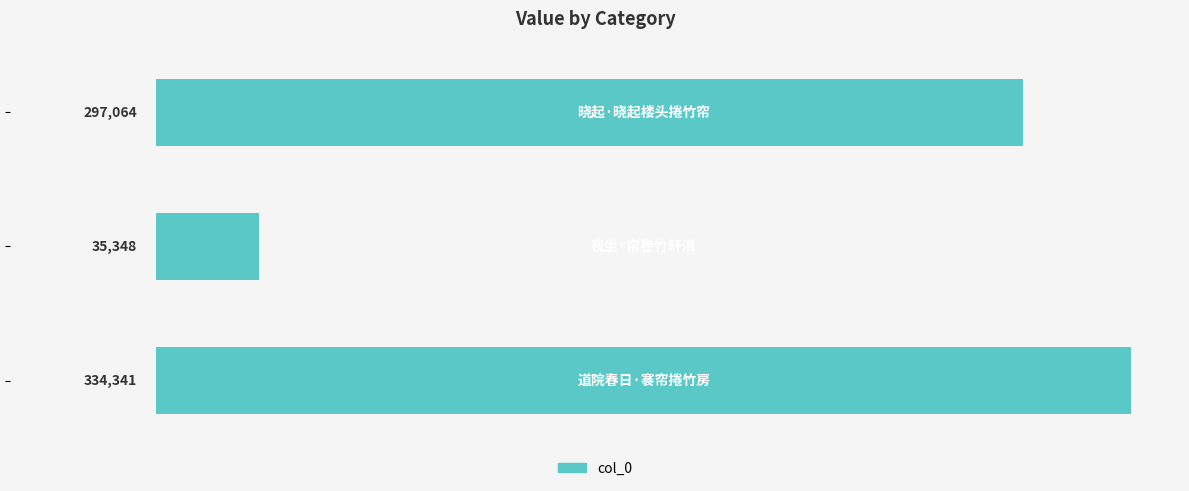

What is the value of the 3rd bar from the top?

334341